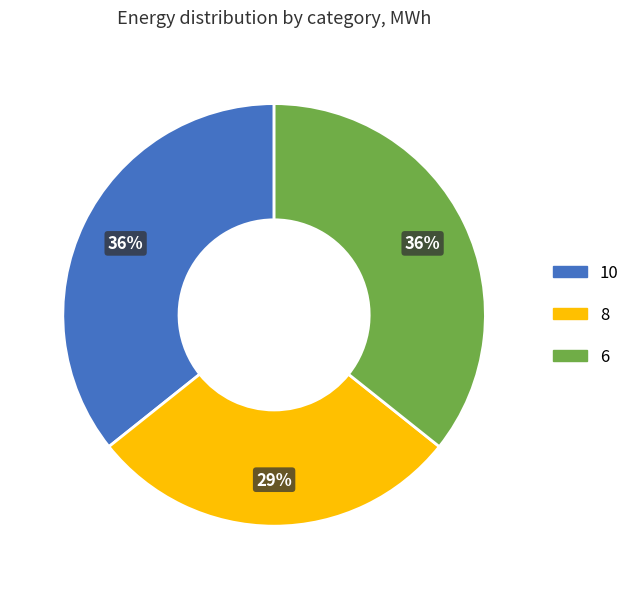

To the nearest percent, what portion does 6 represent?

36%